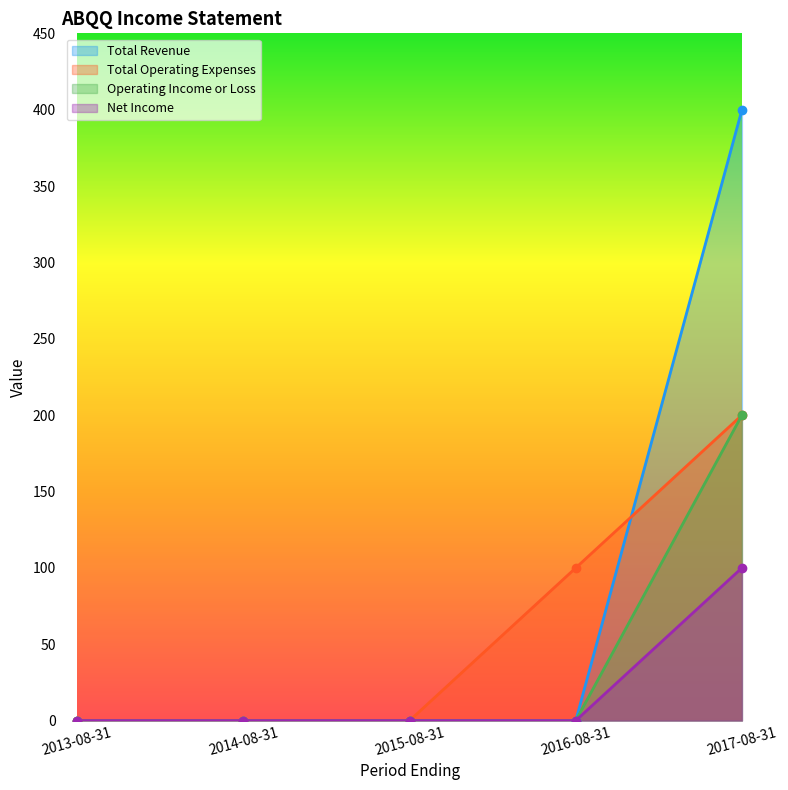

True or false: Total Revenue and Net Income cross at least once.

False